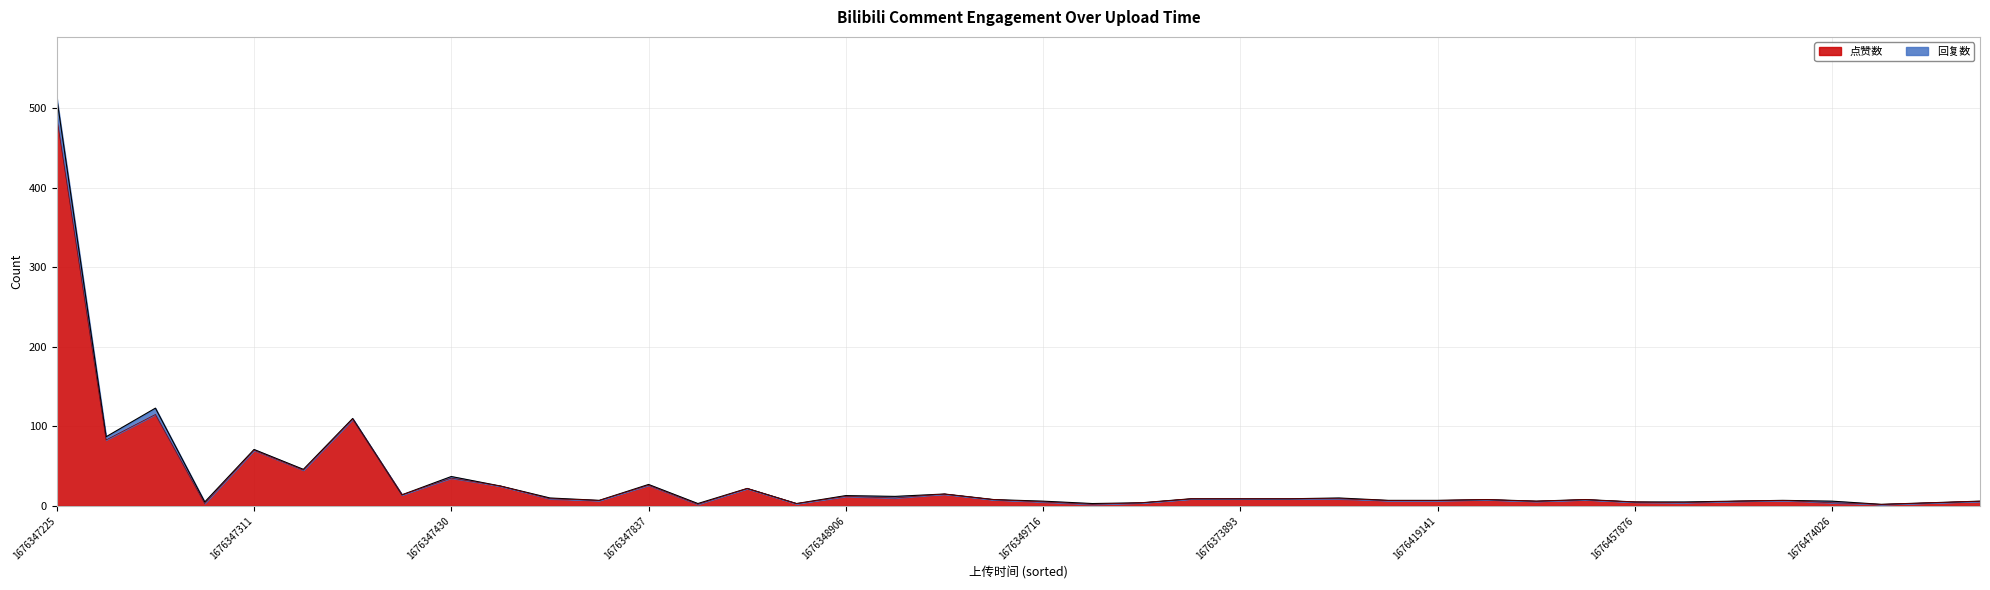

What is the smallest value displayed?

2